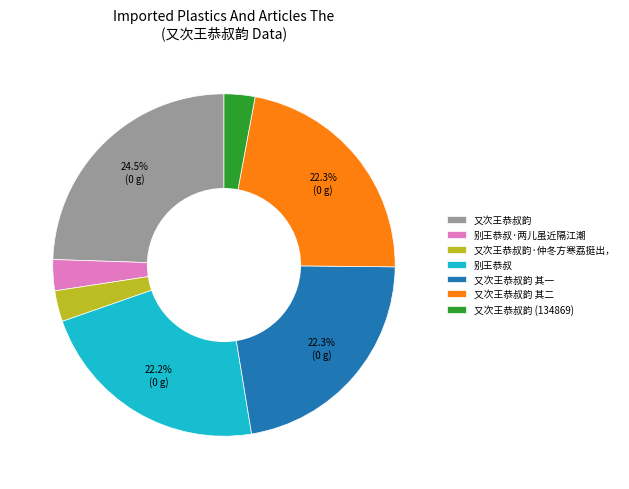

Is it true that 别王恭叔 is 22% of the pie?

True